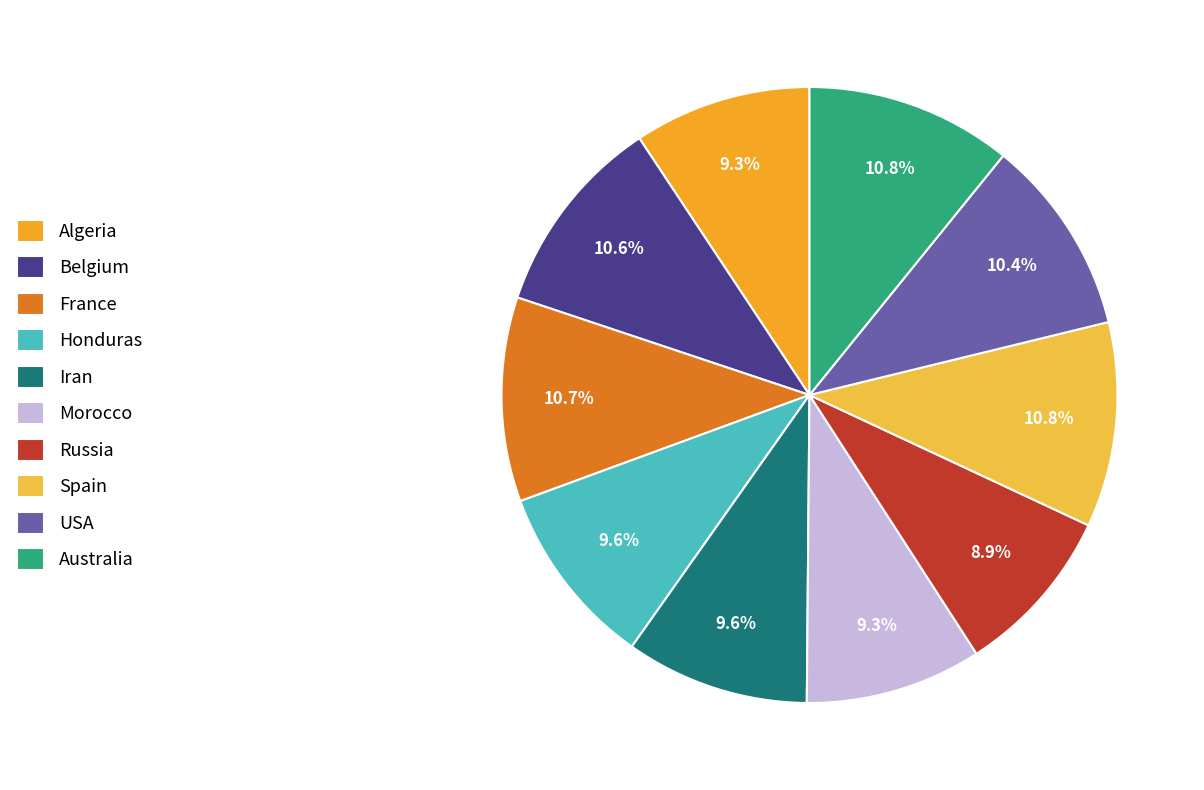

Is there any slice that represents more than half of the pie?

No